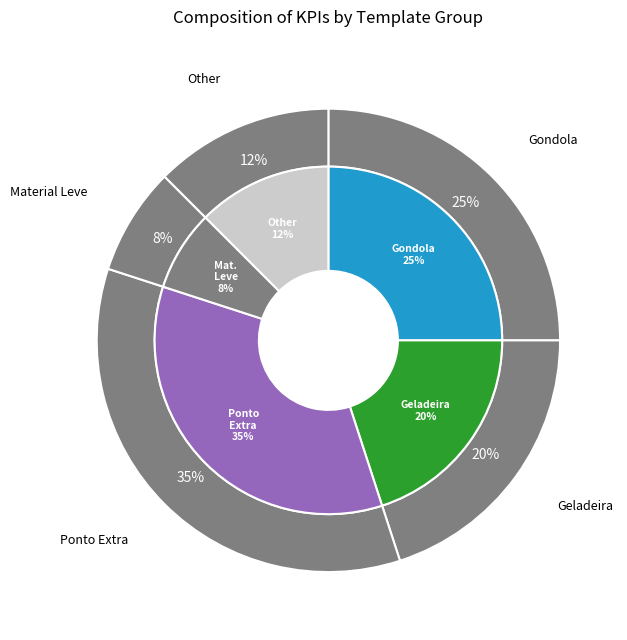

To the nearest percent, what is the average slice percentage?

20%